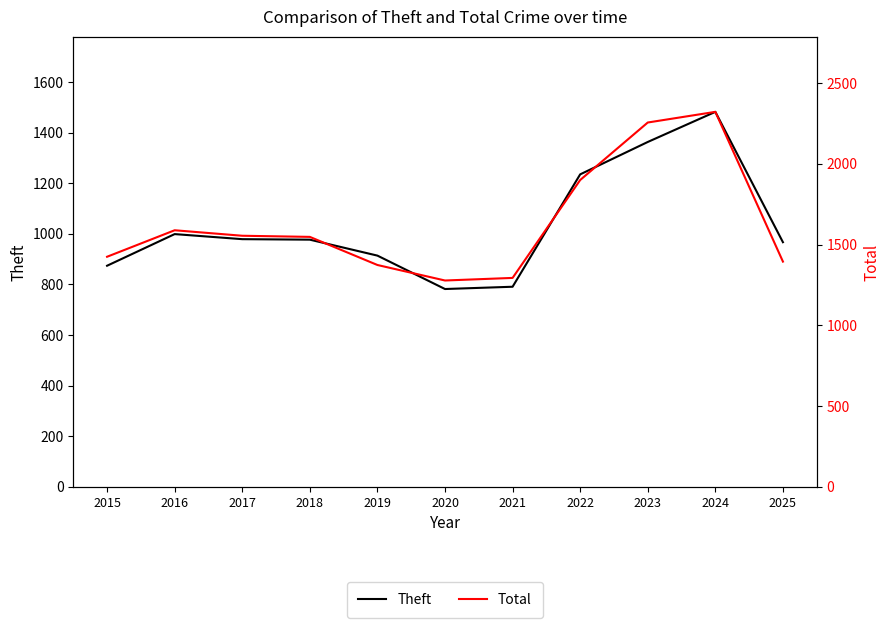

What is the difference between the highest and lowest values at 2020?

496